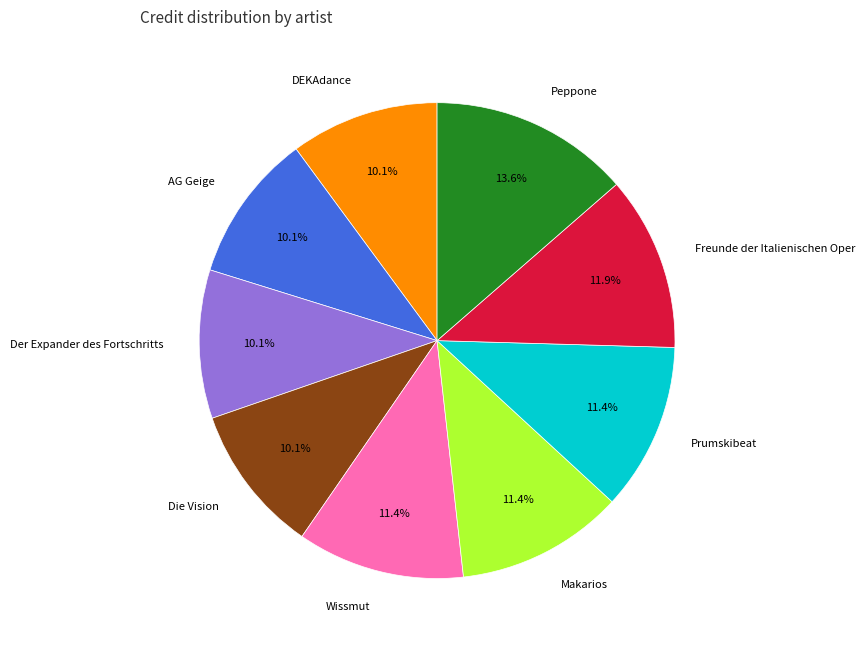

Does any single category account for the majority?

No